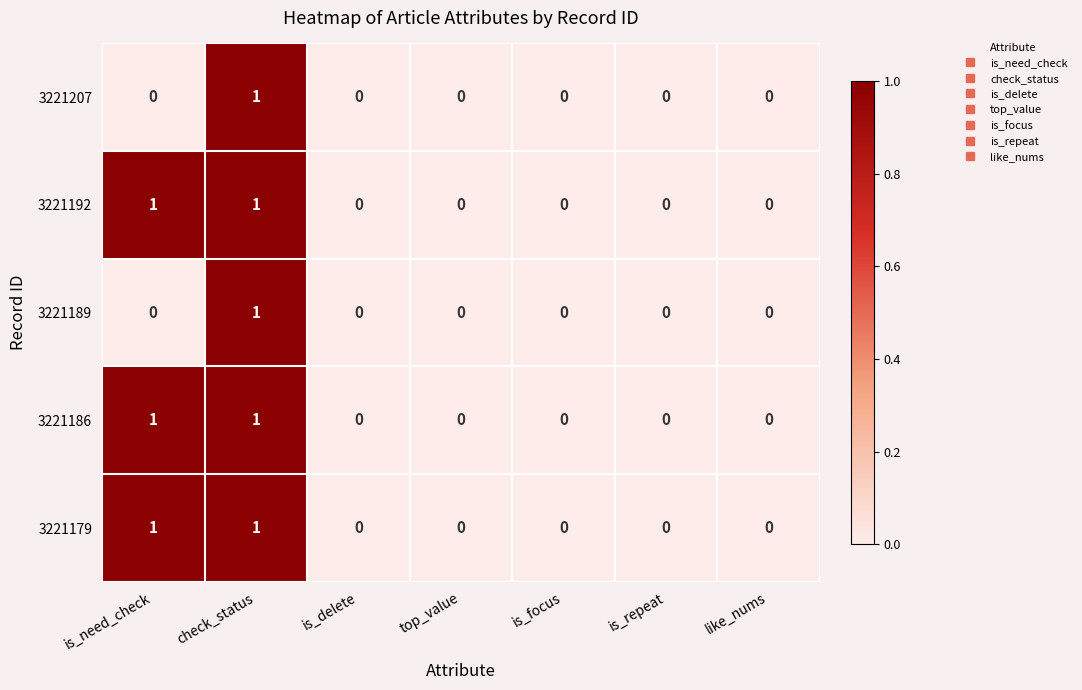

Is the value of 3221189 at check_status greater than the value of 3221192 at like_nums?

Yes